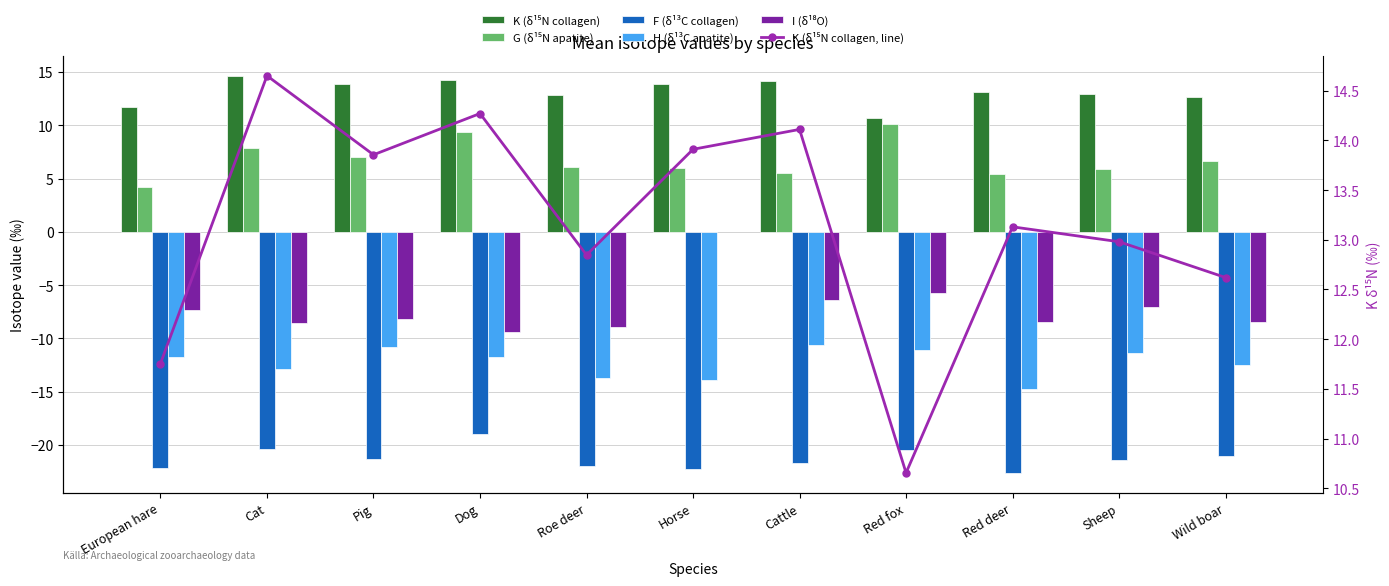

What is the label of the 7th bar from the left?

Cattle